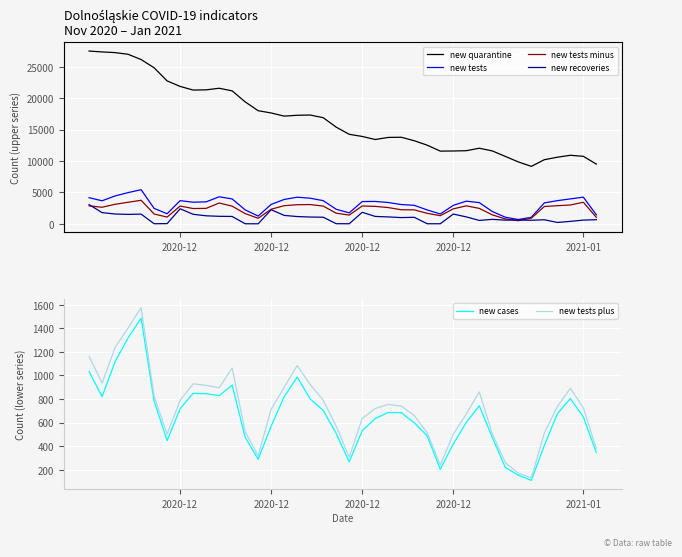

True or false: new recoveries and new cases cross at least once.

True